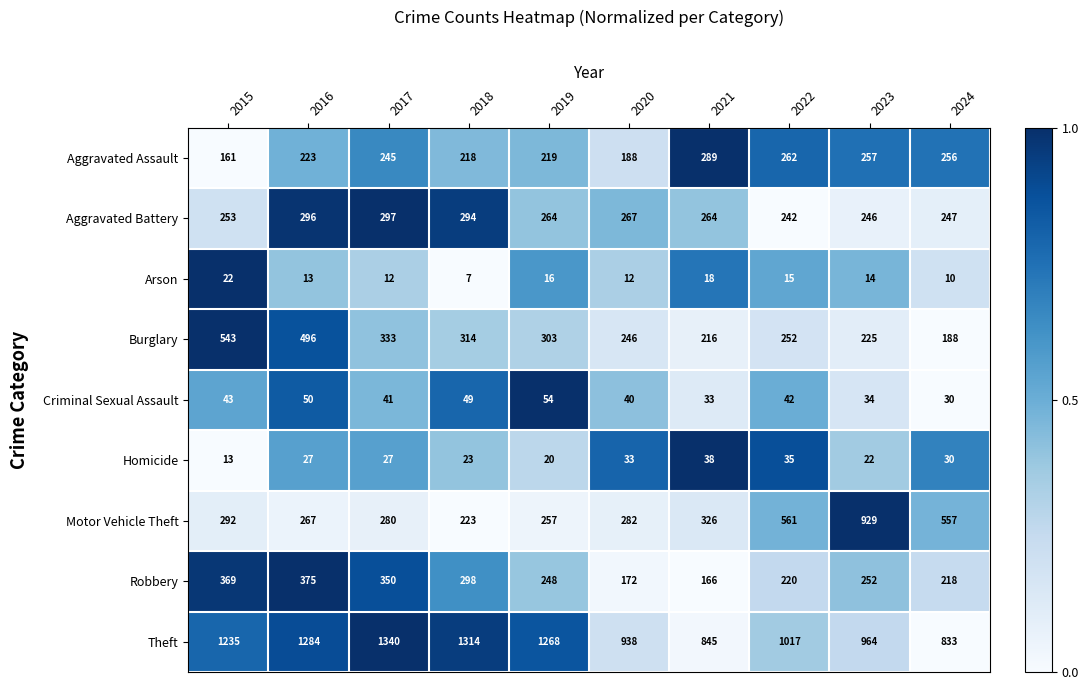

Where is Aggravated Battery nearest to the value 269?

2020